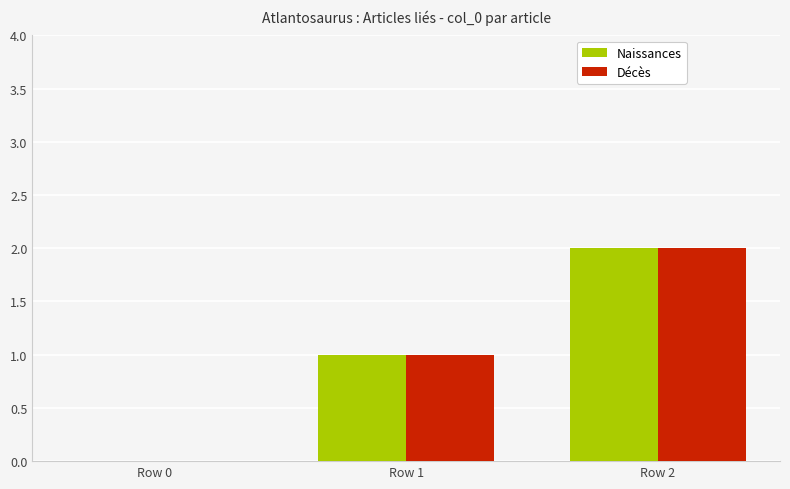

The Décès series shows 2 at Row 2. True or false?

True